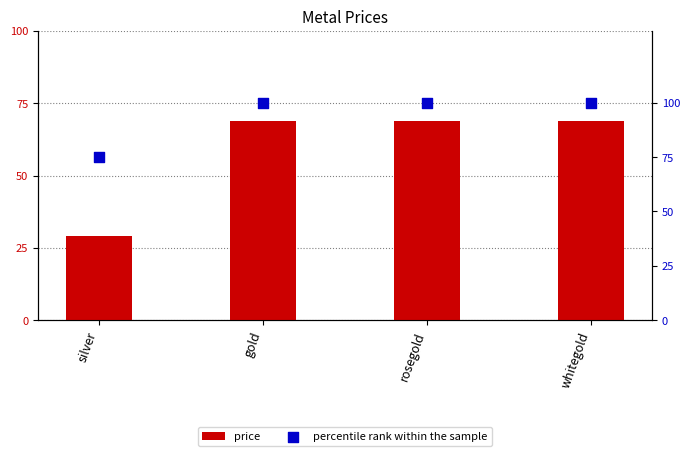

What is the total value across all series at silver?

104